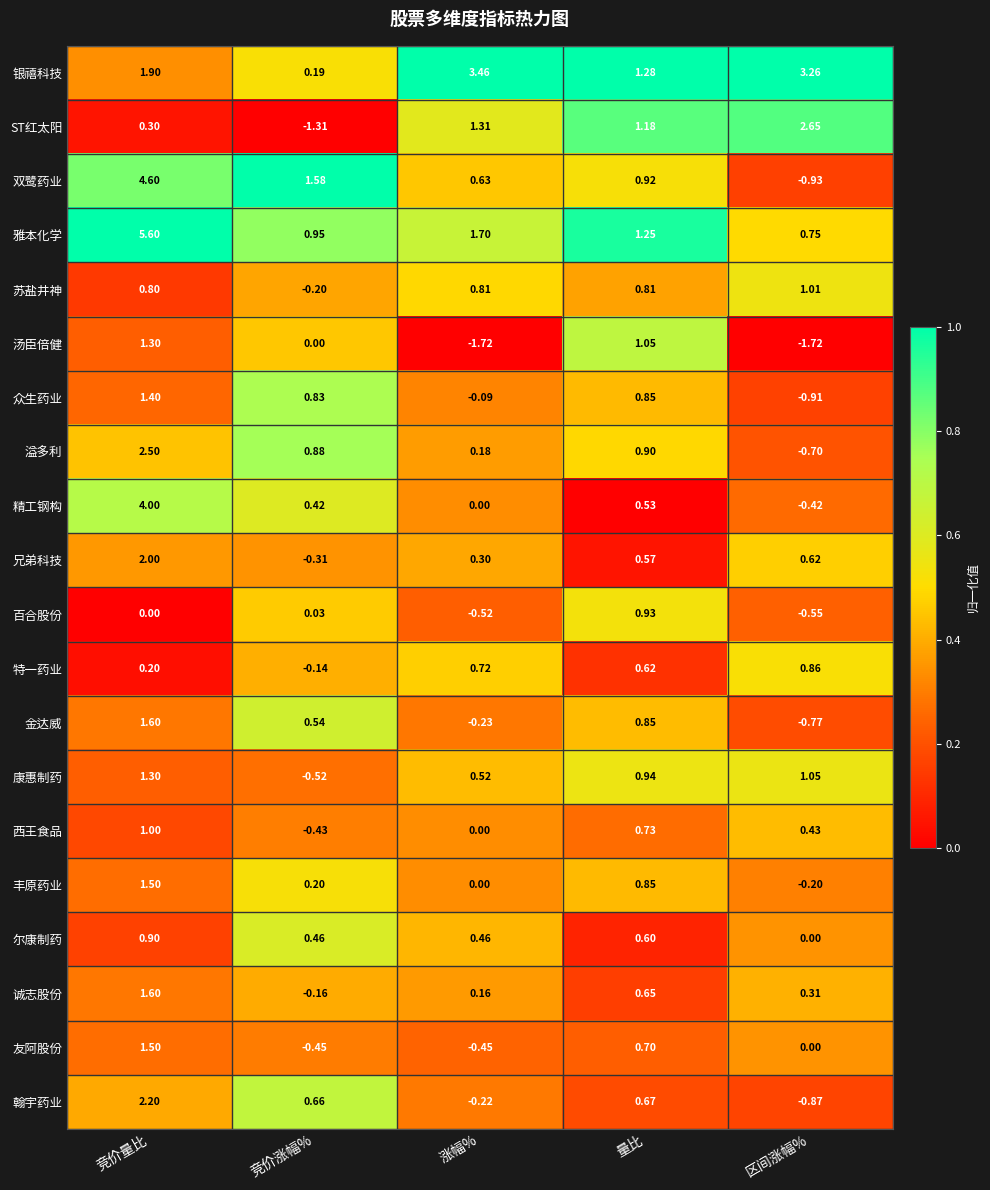

Is the value of 康惠制药 at 涨幅% greater than the value of 西王食品 at 涨幅%?

Yes